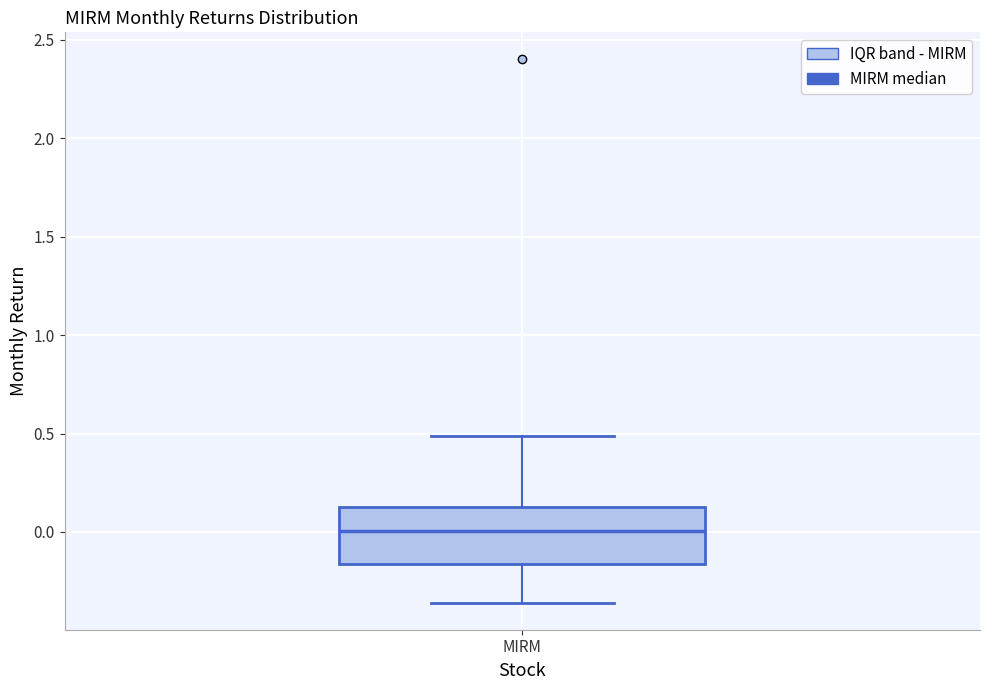

Read this box plot against the y-axis: the position of the median line, the range covered by the box, and the ends of both whiskers. The values are not printed on the chart, so give them approximately, as read against the axis.

median 0.00, box -0.15 to 0.10, whiskers -0.35 to 0.50